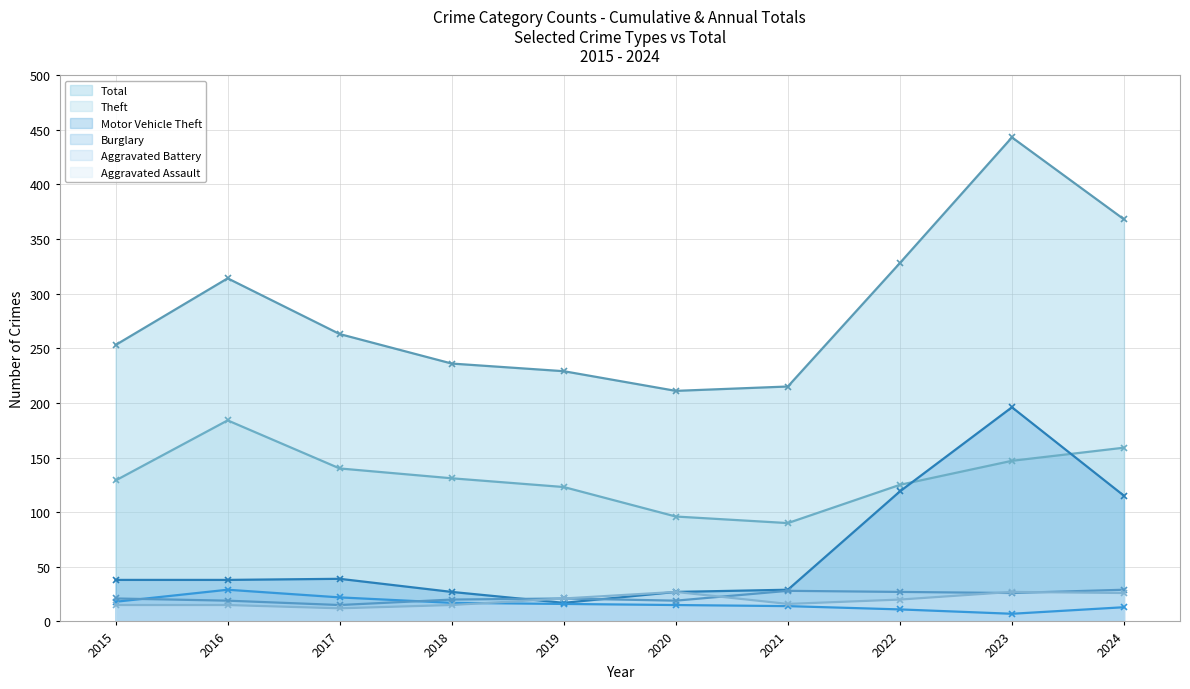

Where is the first local maximum for Motor Vehicle Theft?

2017